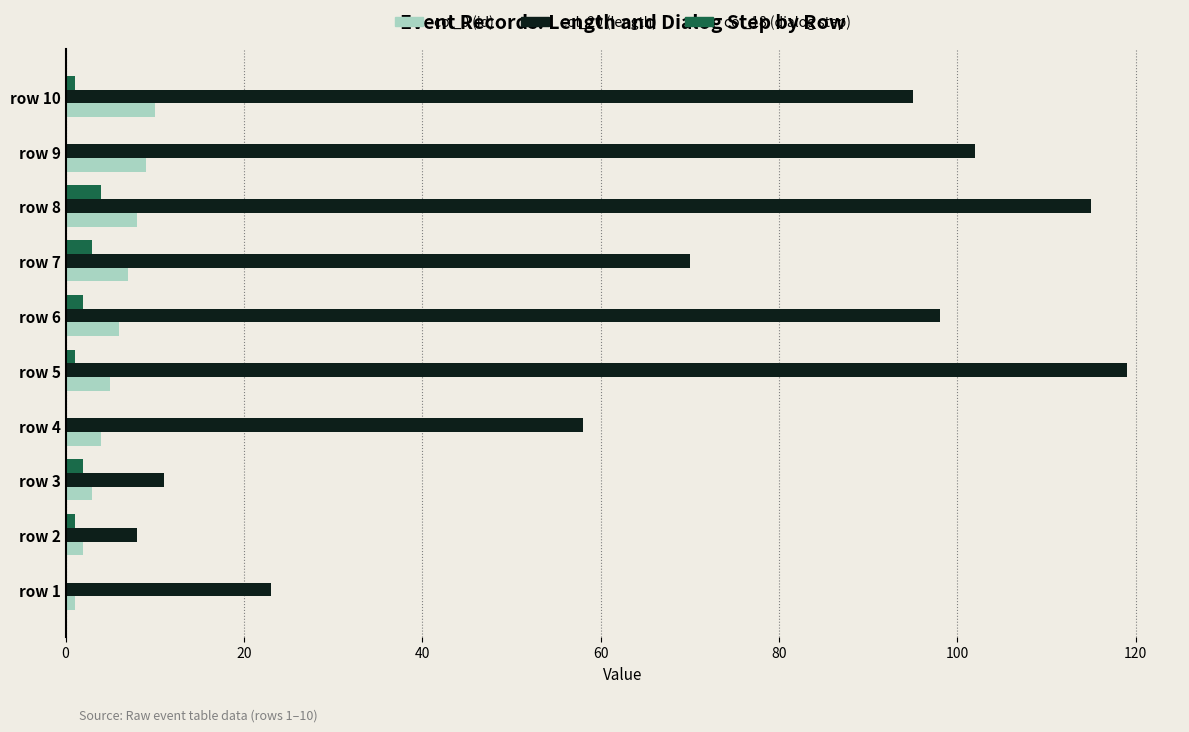

What is the sum of all col_18 (dialog step) values?

14